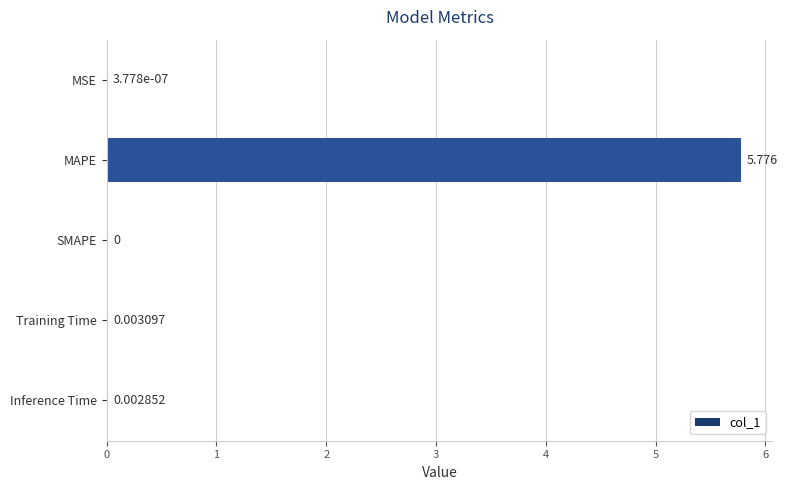

Between MSE and Inference Time, which is larger?

Inference Time